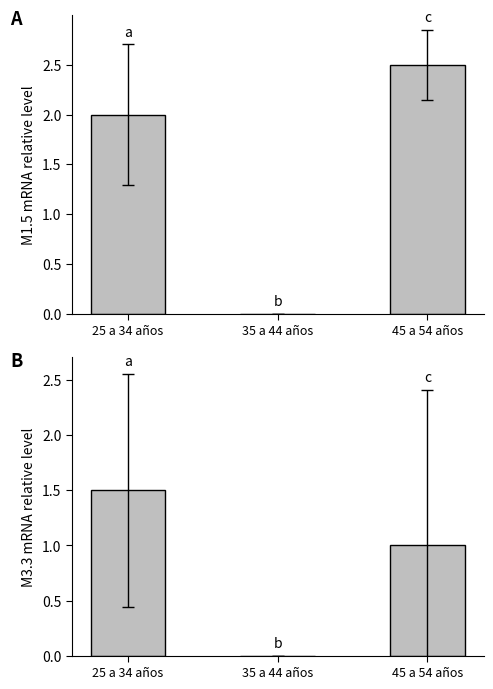

True or false: M1.5 has a value of 2.5 at 45 a 54 años.

True